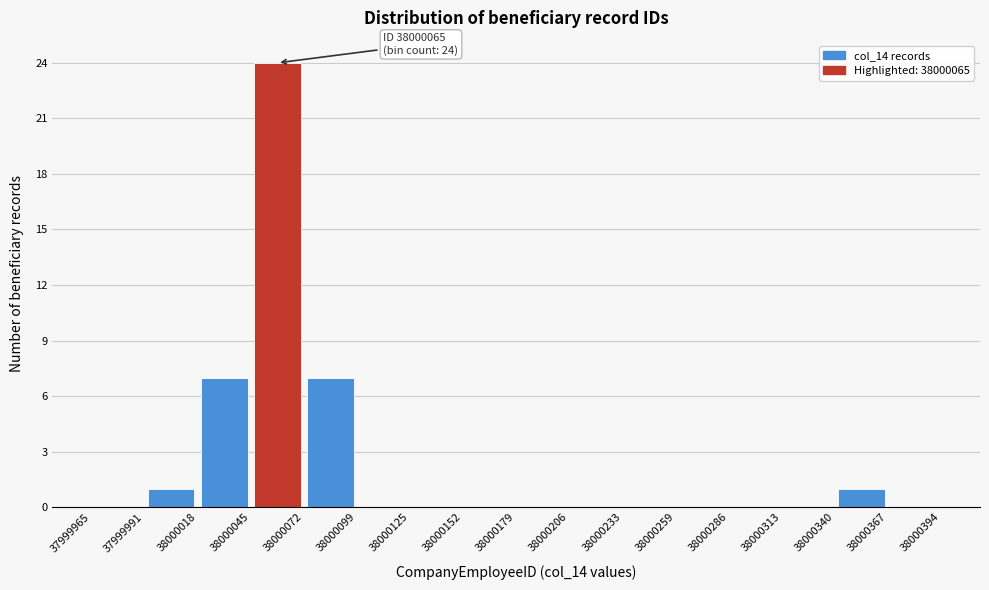

Over which range of the x-axis is the bar tallest?

38000045 to 38000072